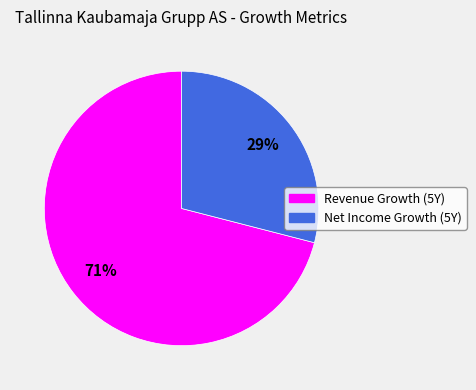

Is it true that Revenue Growth (5Y) is 59% of the pie?

False